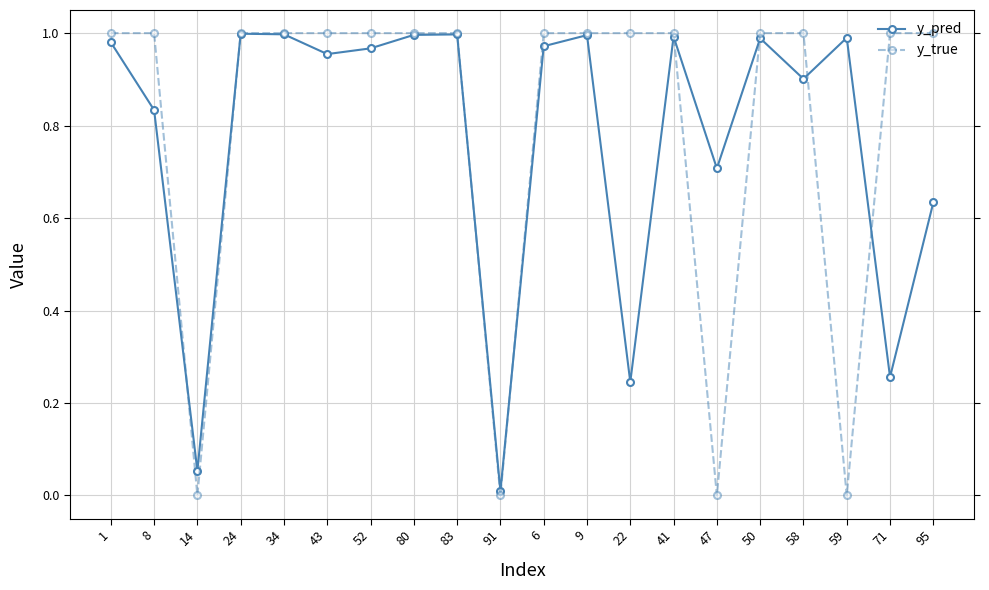

Where is the first local minimum for y_true?

14